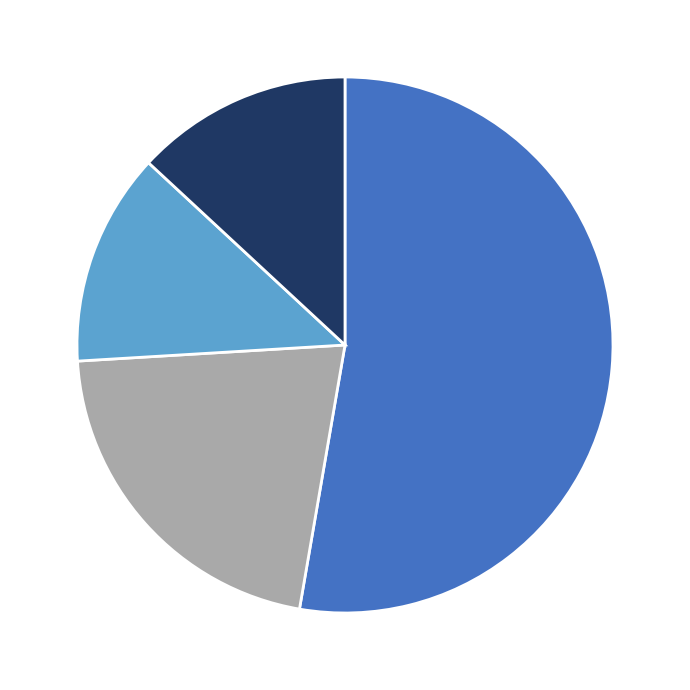

Is there any slice that represents more than half of the pie?

Yes